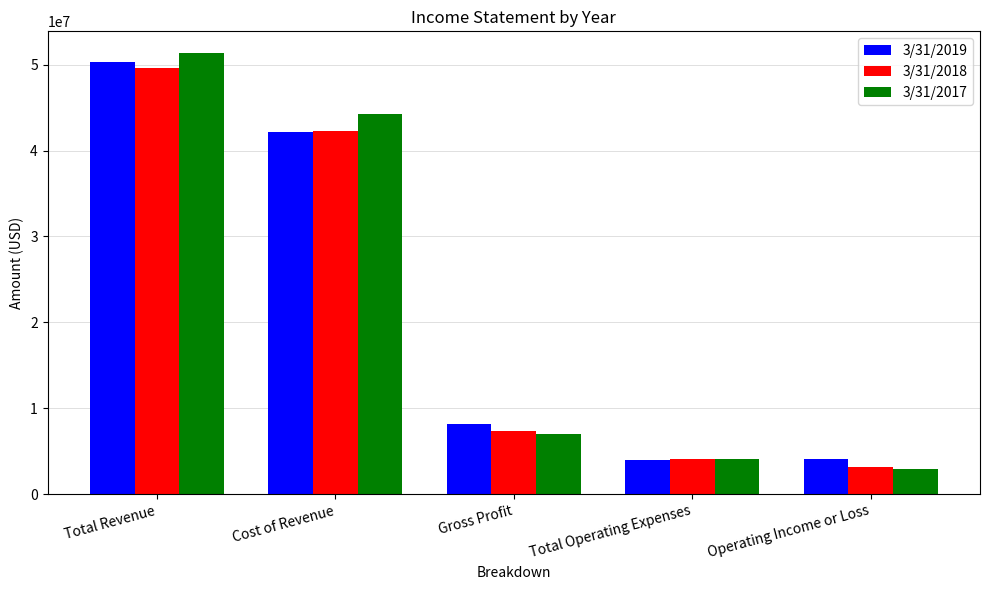

Count the number of data series in this chart.

3